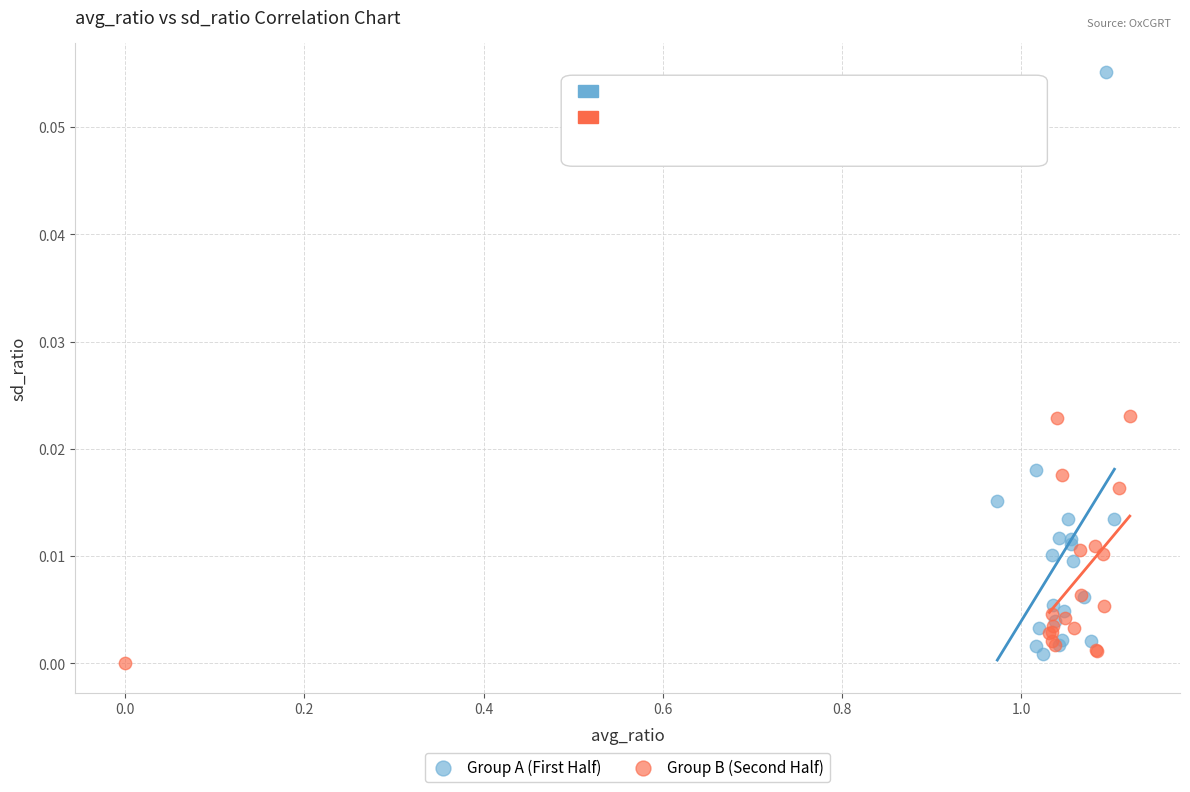

Which series reaches the maximum Y coordinate?

Group A (First Half)